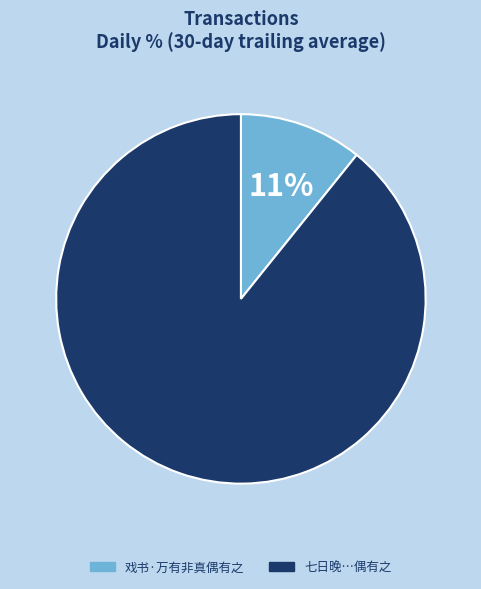

The 七日晚…偶有之 slice represents 96% of the pie. True or false?

False